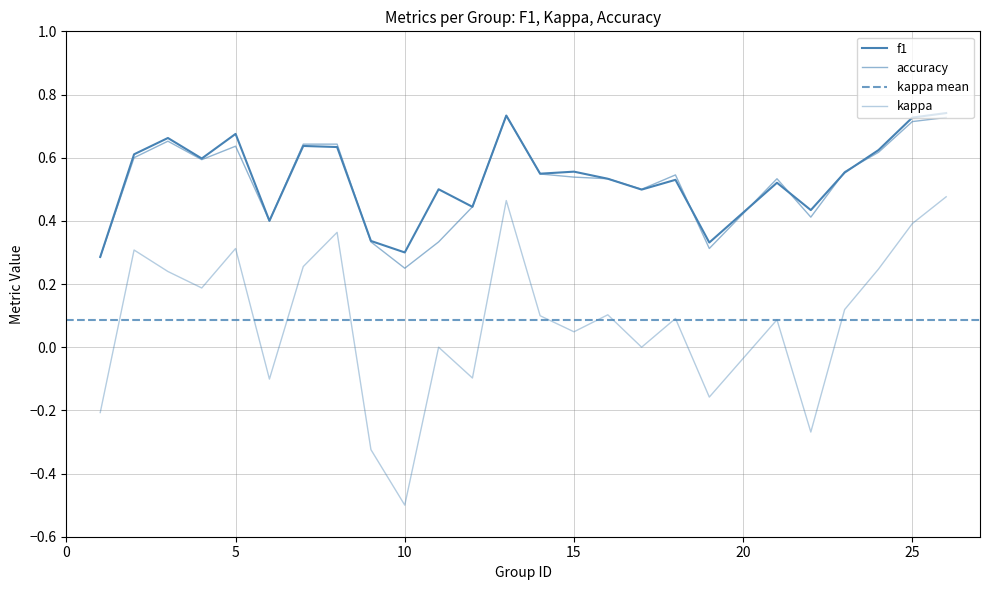

What is the difference between the maximum and minimum values in the kappa series?

1.0